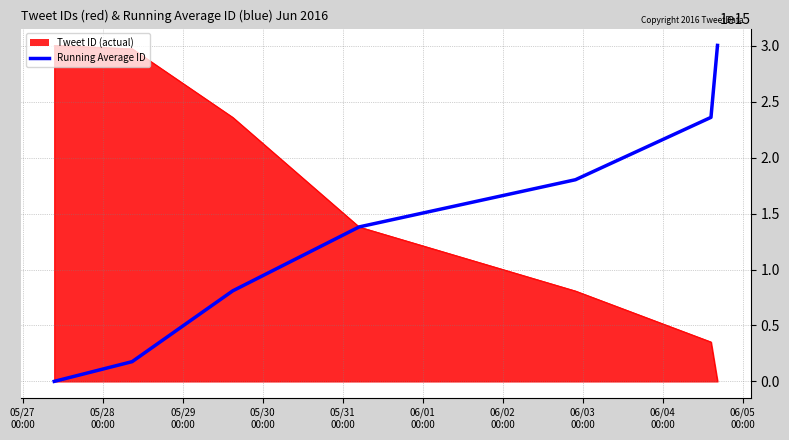

Which series has the largest total across all categories?

Tweet ID (actual)